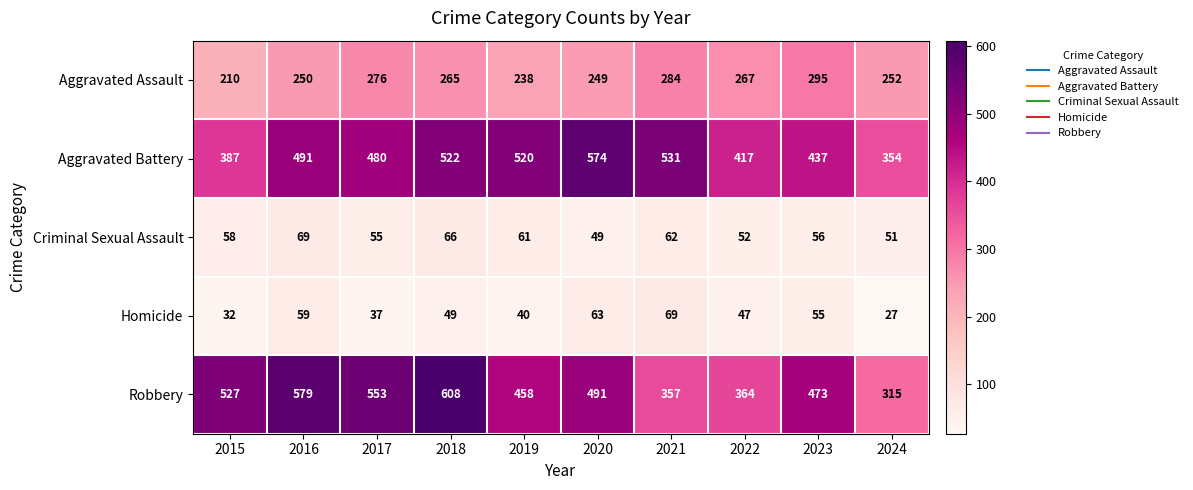

Which category has the lowest value across all series?

2024